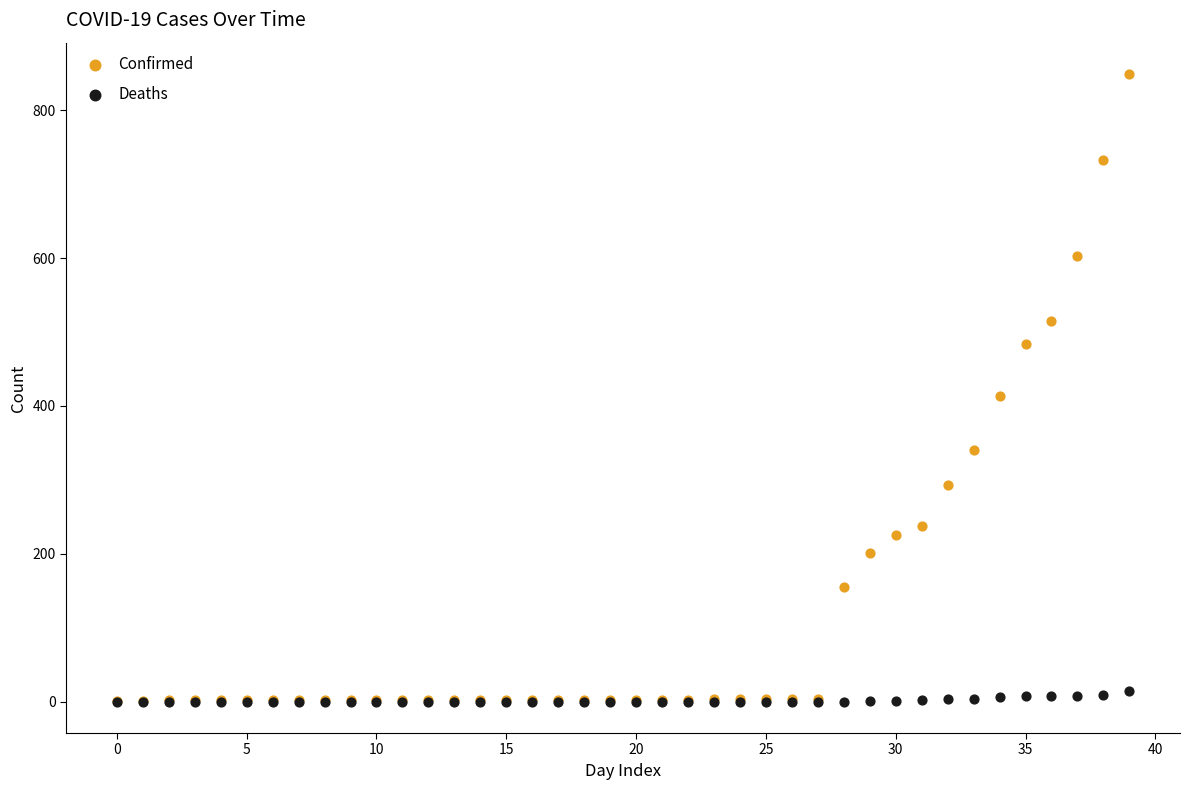

In the Confirmed series, what Y value is closest to 425?

413